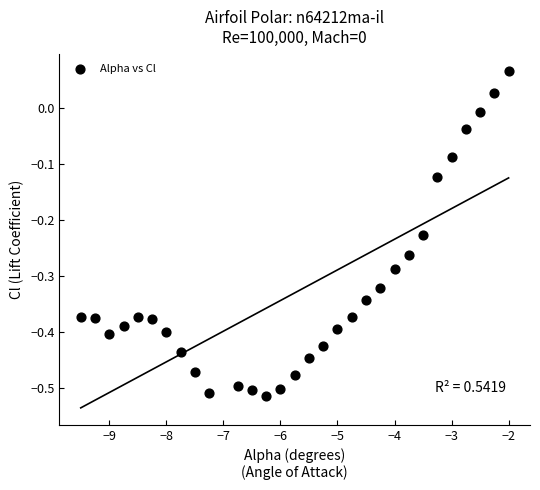

What is the range of X values (max minus min)?

7.5